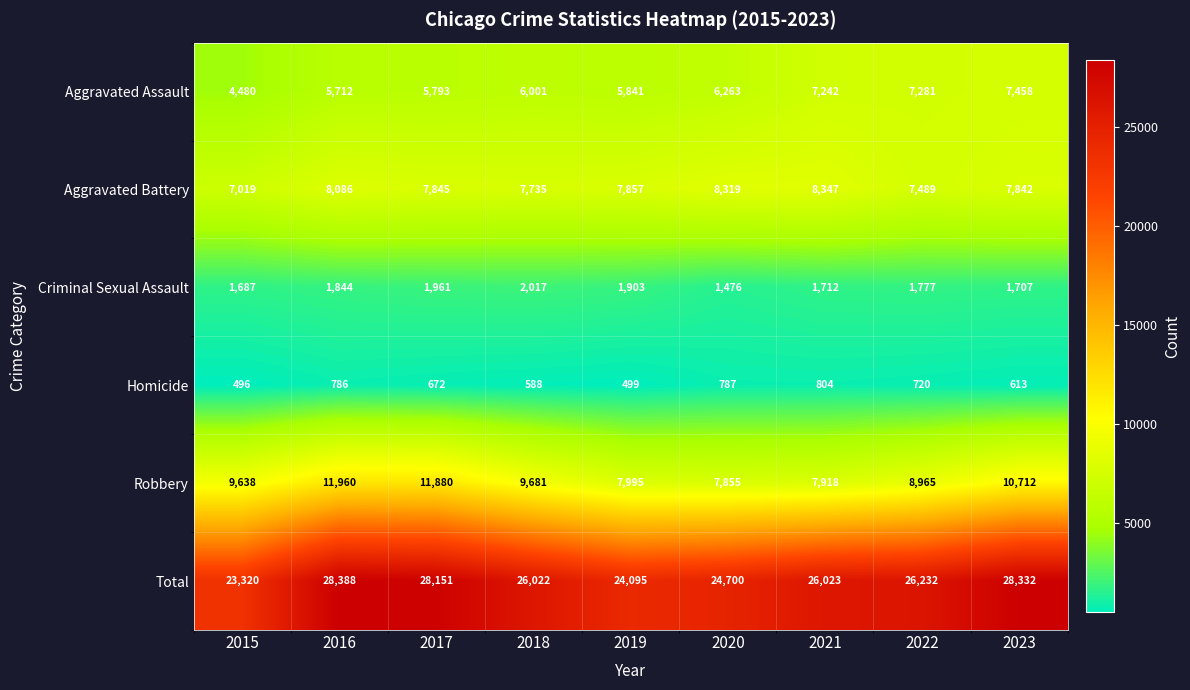

What is the total value across all series at 2020?

49400